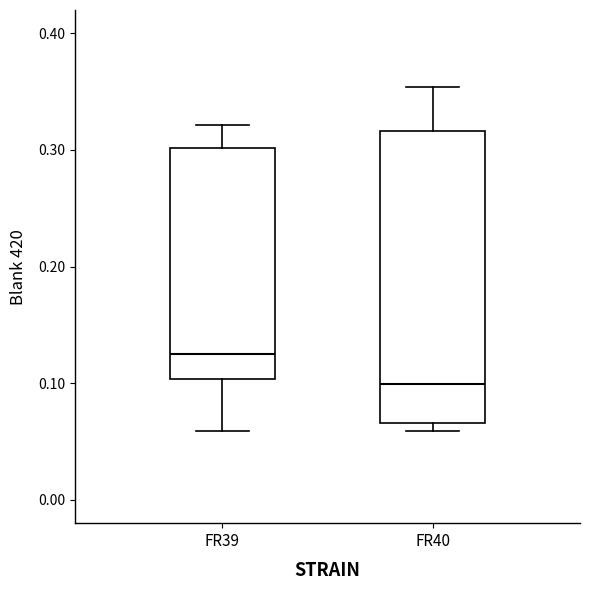

Which box's median line is the lowest?

FR40